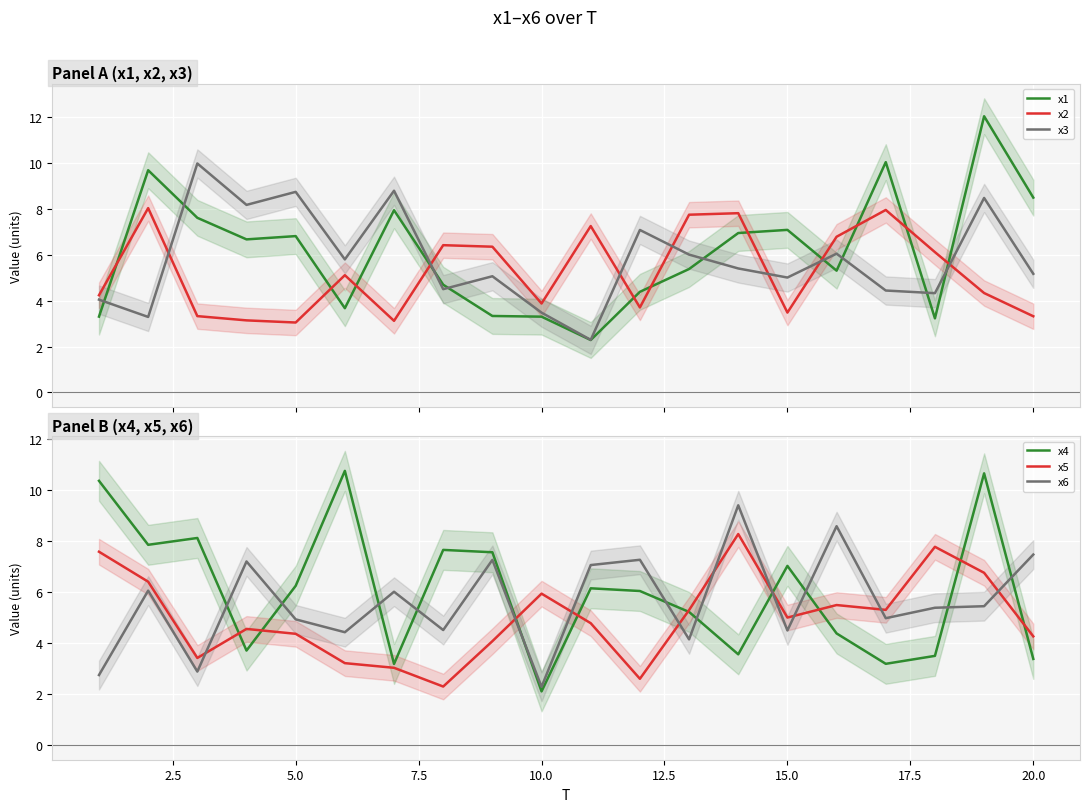

True or false: x2 and x3 intersect in this chart.

True